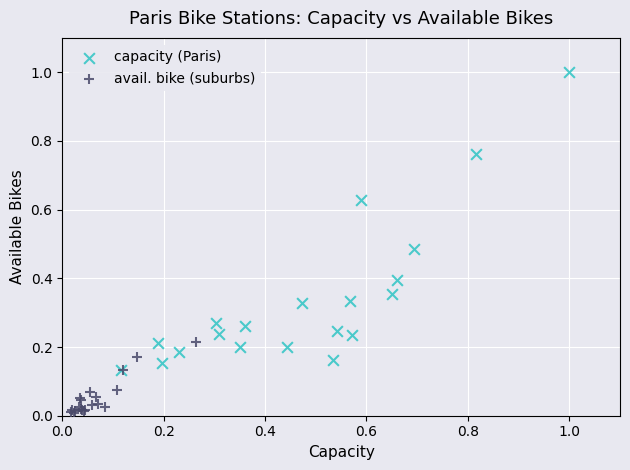

Which series contains the highest Y value?

capacity (Paris)